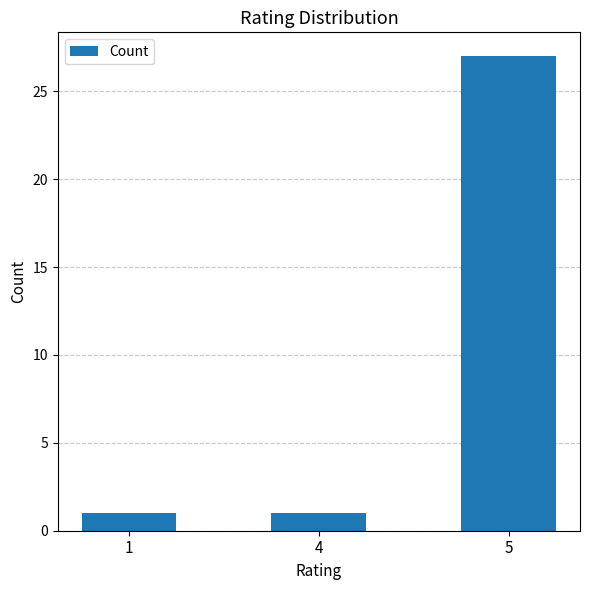

Reading left to right, transcribe all the data shown in this chart.

1=1	4=1	5=27